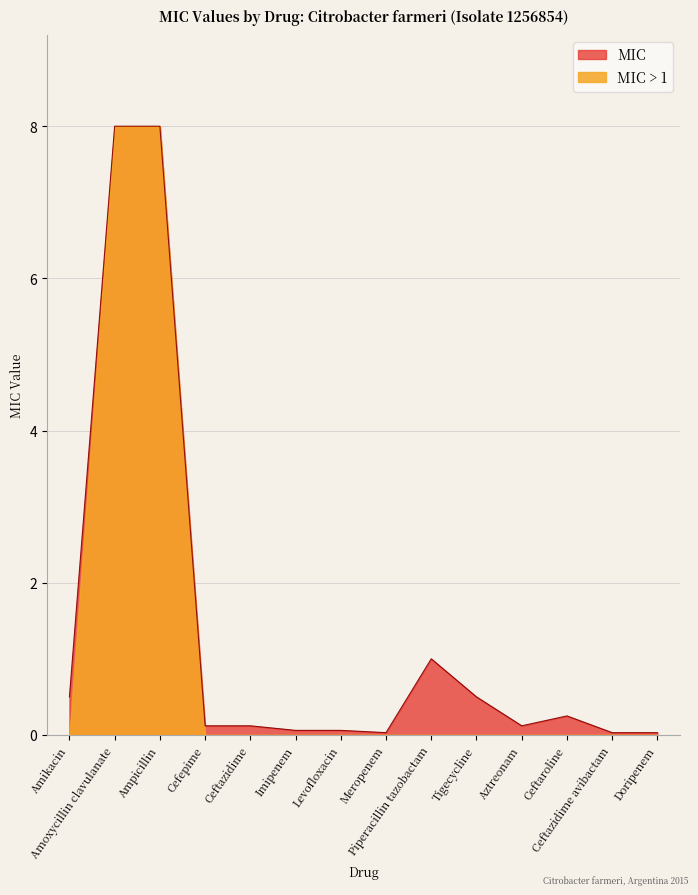

Rank the categories by value from highest to lowest.

Amoxycillin clavulanate, Ampicillin, Piperacillin tazobactam, Amikacin, Tigecycline, Ceftaroline, Cefepime, Ceftazidime, Aztreonam, Imipenem, Levofloxacin, Meropenem, Ceftazidime avibactam, Doripenem